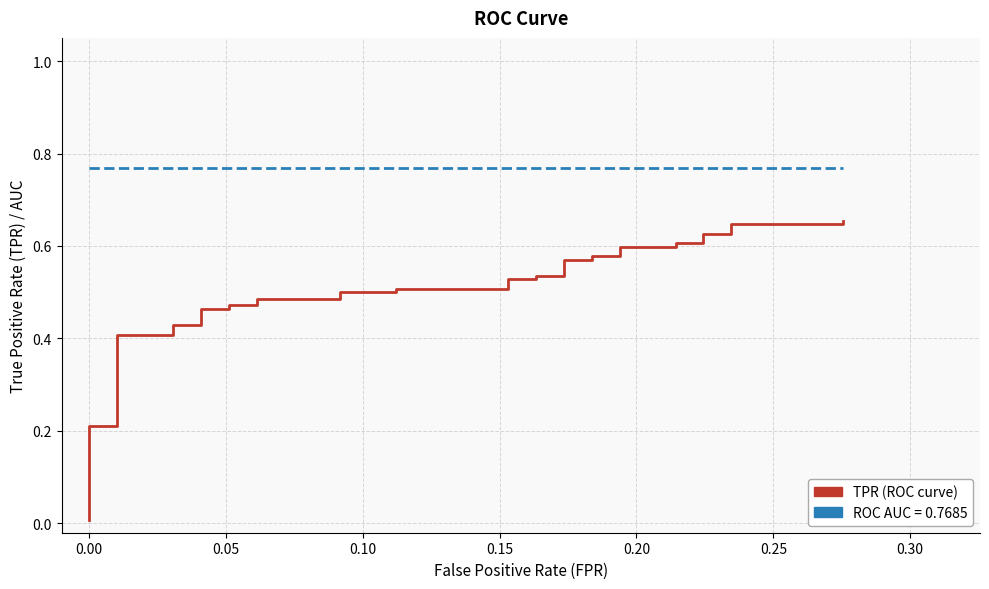

Which series has the largest total across all categories?

roc_auc